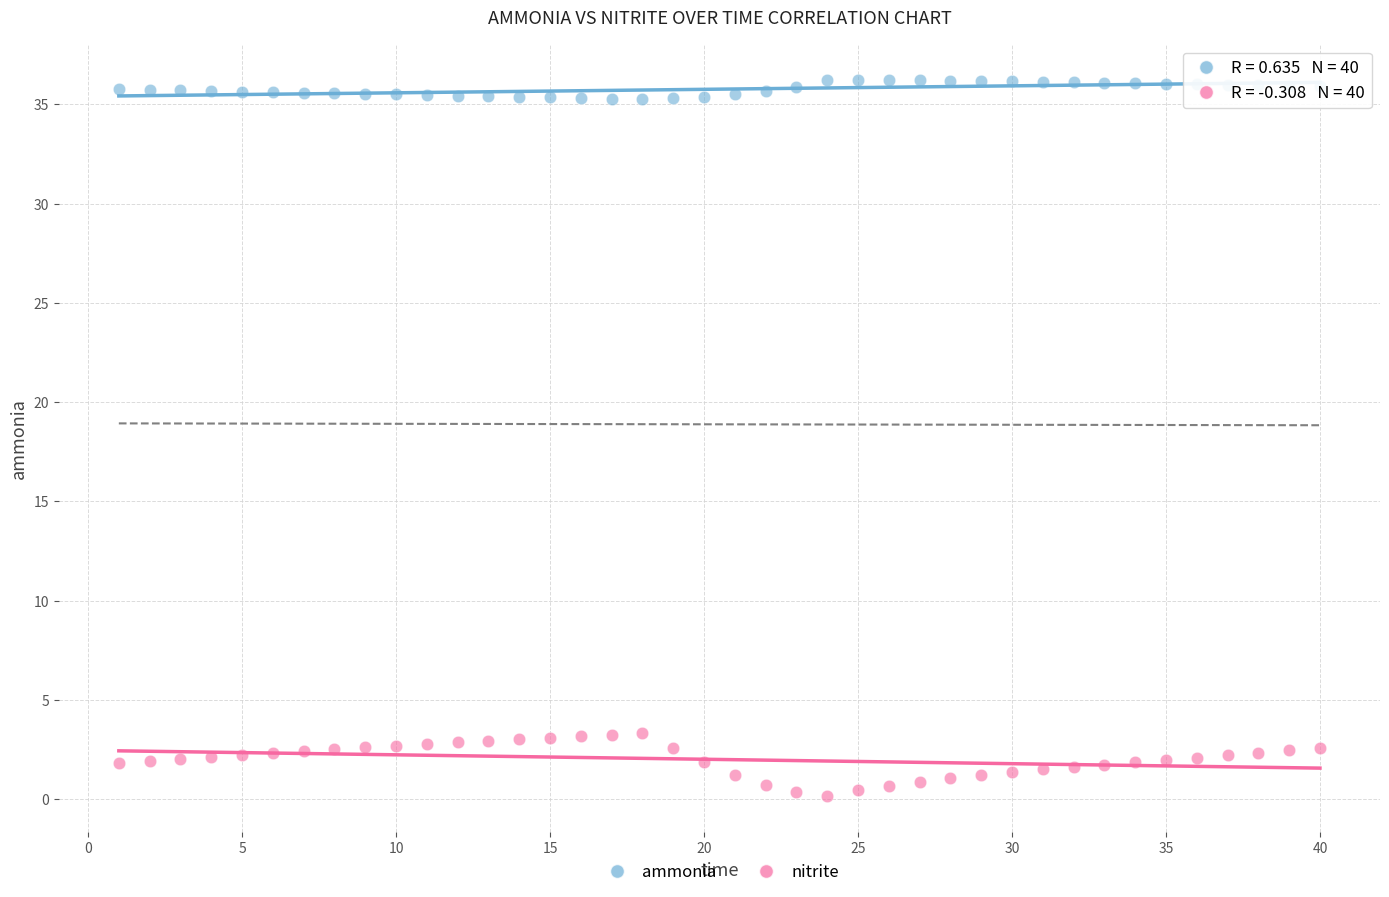

Which series contains the lowest Y value?

nitrite